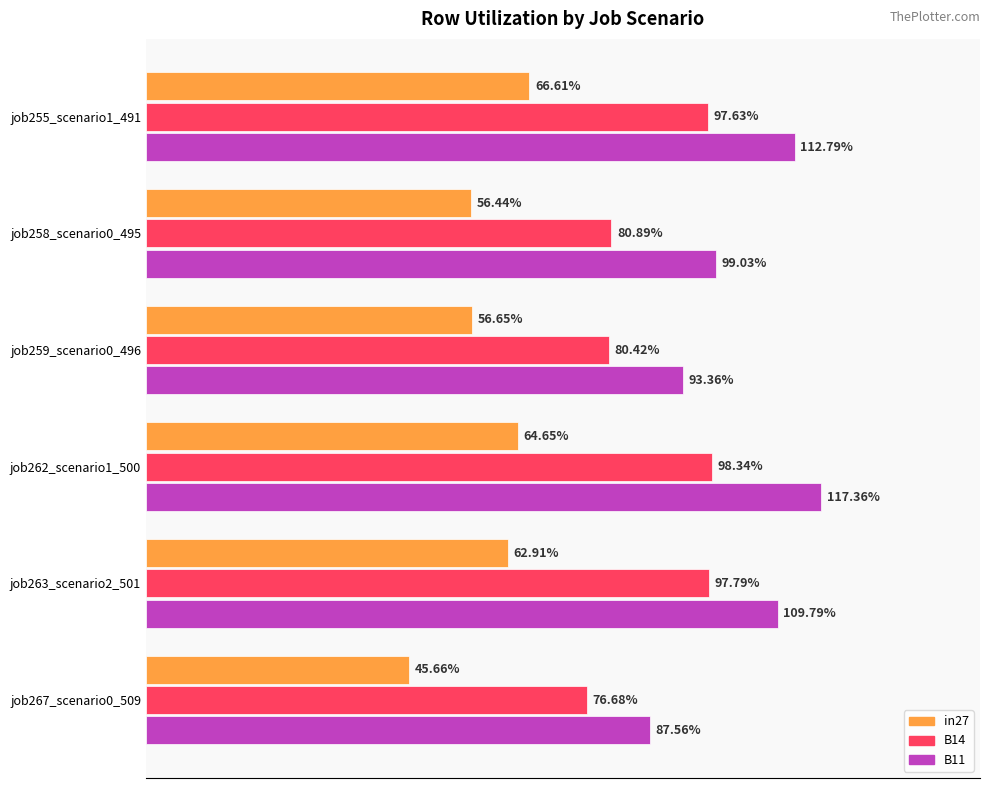

Which series has the widest spread of values?

B11